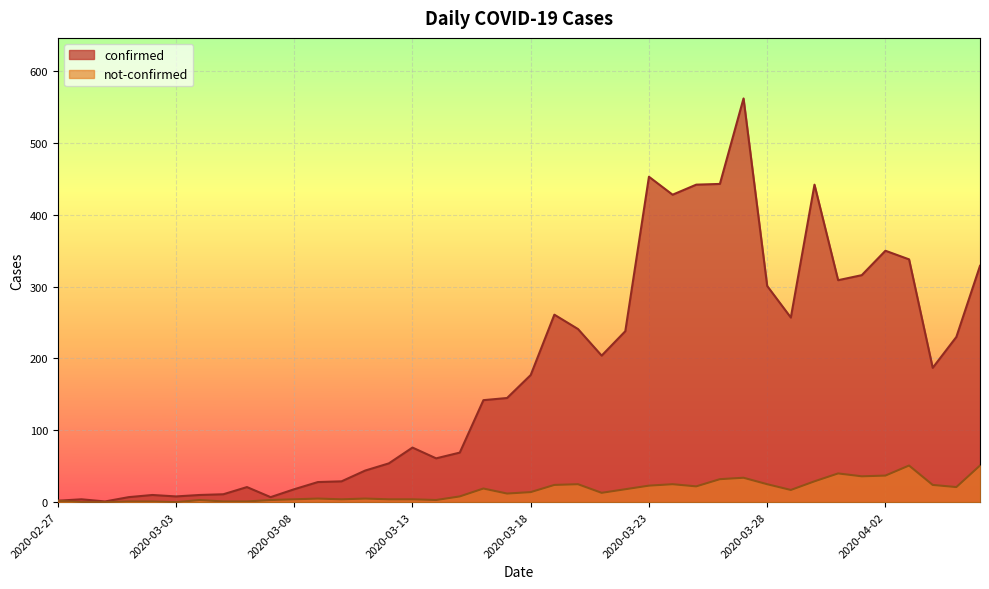

Reading right to left, transcribe all the data shown in this chart.

confirmed: 329	230	187	338	350	316	309	442	257	301	562	443	442	428	453	238	204	241	261	177	145	142	69	61	76	54	44	29	28	18	7	21	11	10	8	10	7	1	4	2
not-confirmed: 51	21	24	51	37	36	40	29	17	25	34	32	22	25	23	18	13	25	24	14	12	19	8	3	4	4	5	4	5	4	3	1	1	3	0	1	1	0	0	2